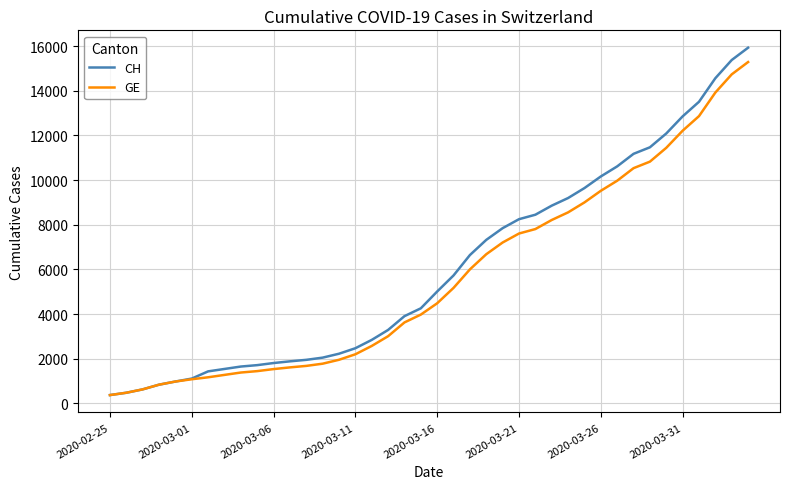

Which series has the largest range (max minus min)?

CH